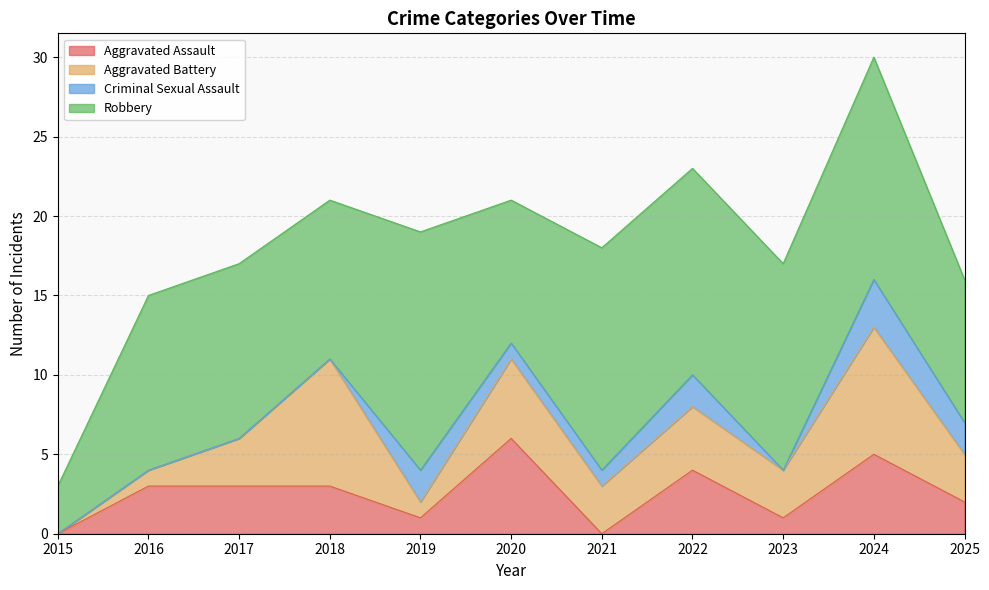

At how many categories does at least one series exceed 5?

10